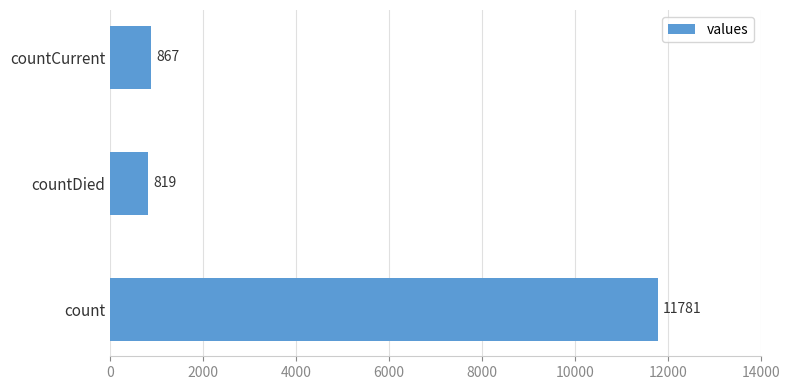

Which has a higher value, countDied or countCurrent?

countCurrent